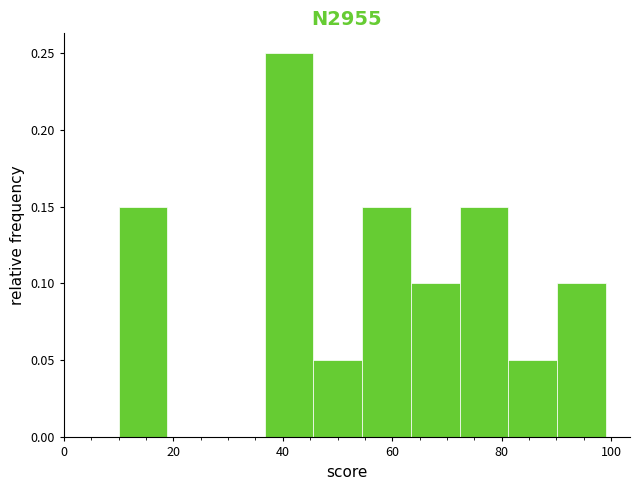

Reading left to right, list every bar in this chart as the range it spans on the x-axis followed by its height. Neither the bar edges nor the heights are printed on the chart, so give them approximately, as read against the axes.

10 to 18: 0.15
18 to 28: 0
28 to 36: 0
36 to 46: 0.25
46 to 54: 0.05
54 to 64: 0.15
64 to 72: 0.10
72 to 82: 0.15
82 to 90: 0.05
90 to 100: 0.10